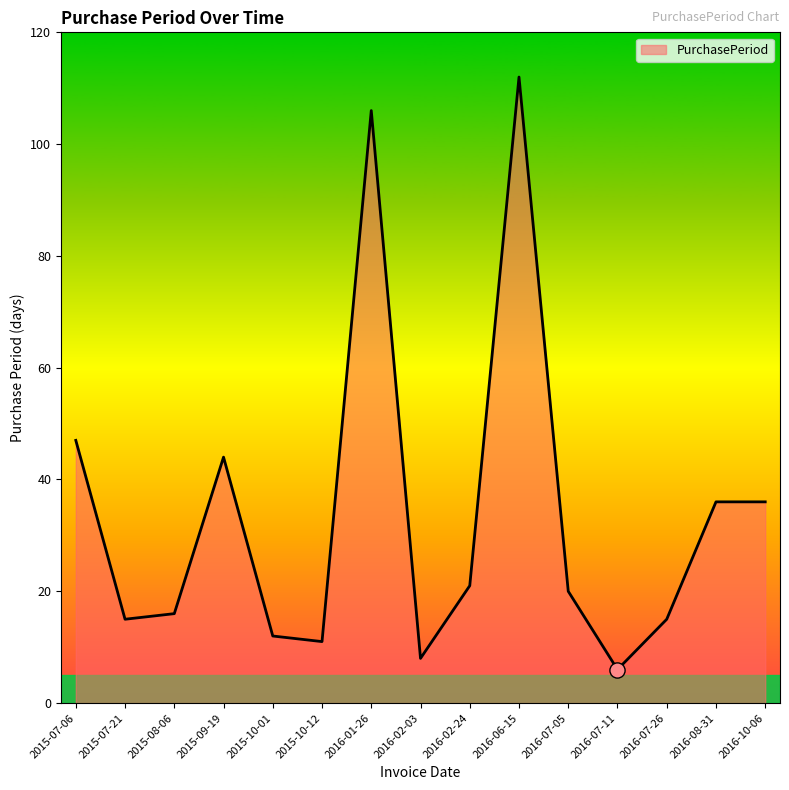

Between 2016-07-26 and 2016-08-31, which is larger?

2016-08-31